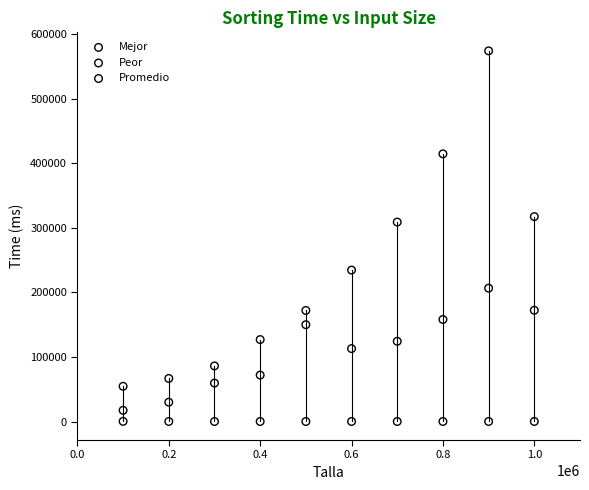

Which series contains the highest Y value?

Peor